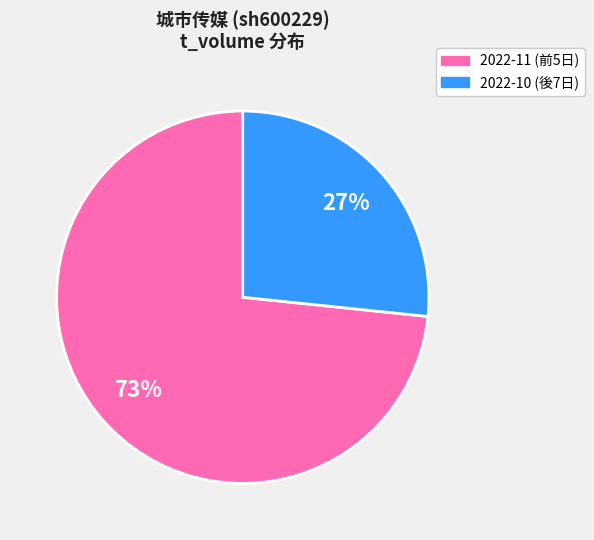

Is there a majority slice in this chart?

Yes